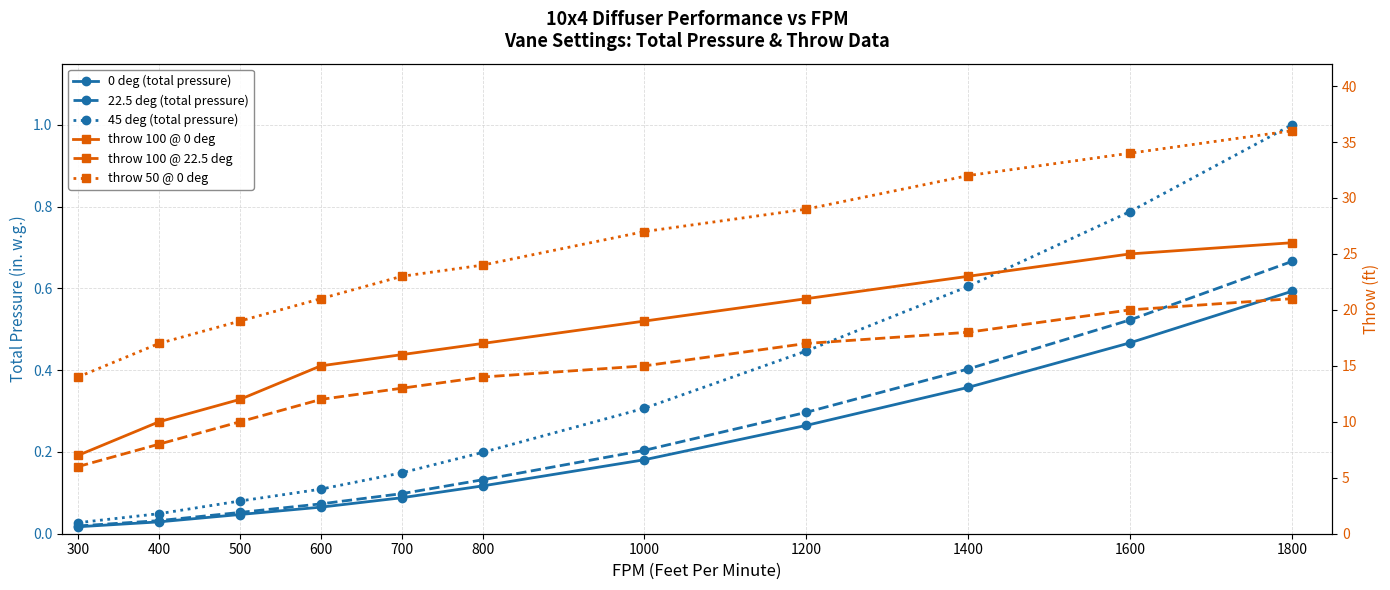

True or false: throw 50 @ 0 deg and 22.5 deg (total pressure) intersect in this chart.

False